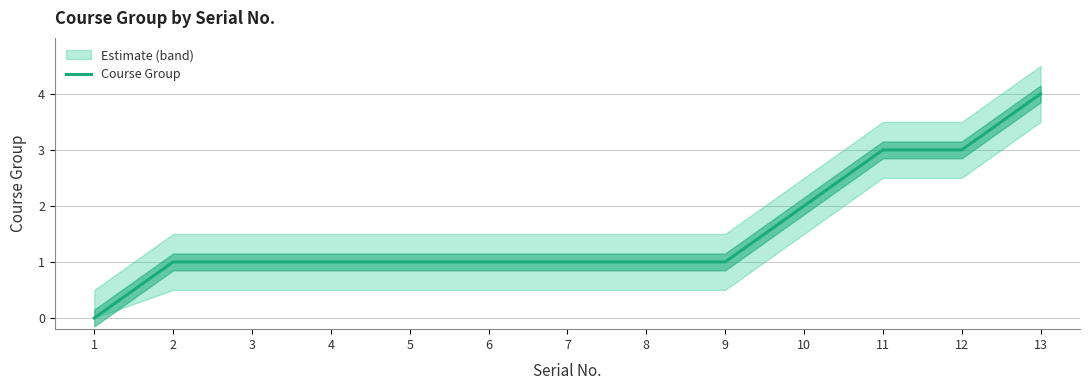

True or false: there are more than 1 points higher than both neighbors.

False